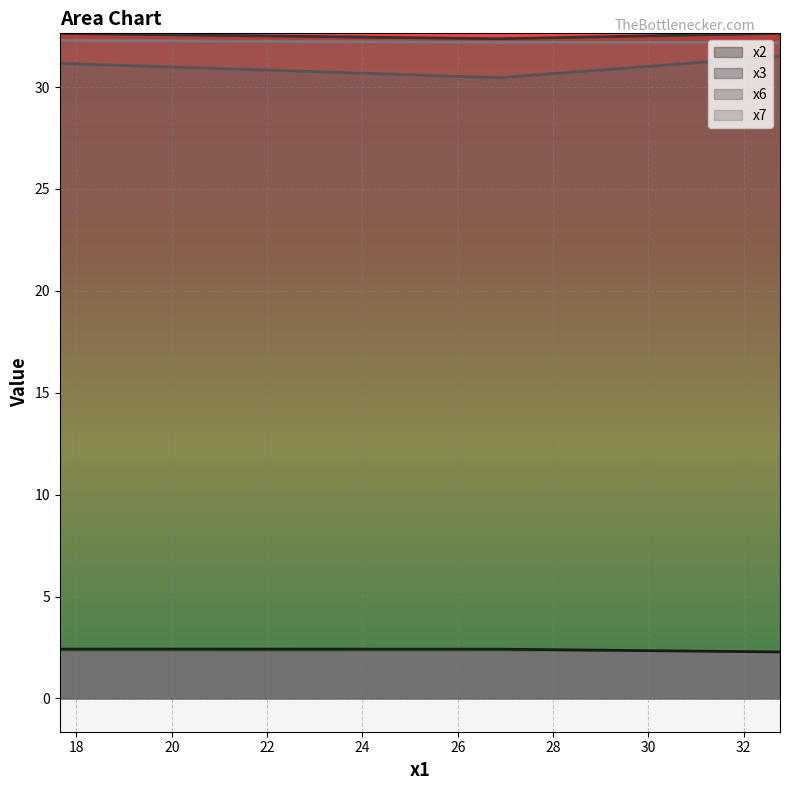

The x7 series shows 49.2 at 17.64938001. True or false?

False